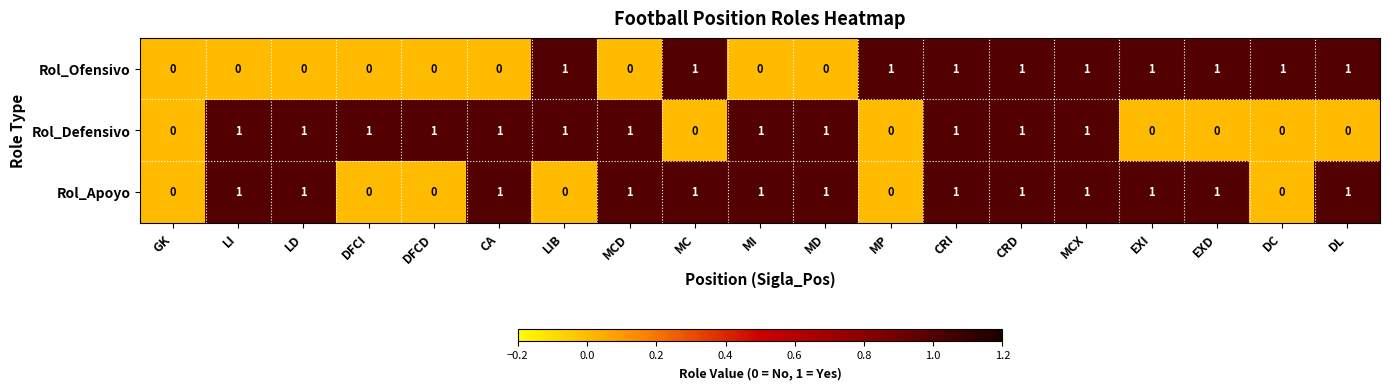

What is the sum of all Rol_Ofensivo values?

10